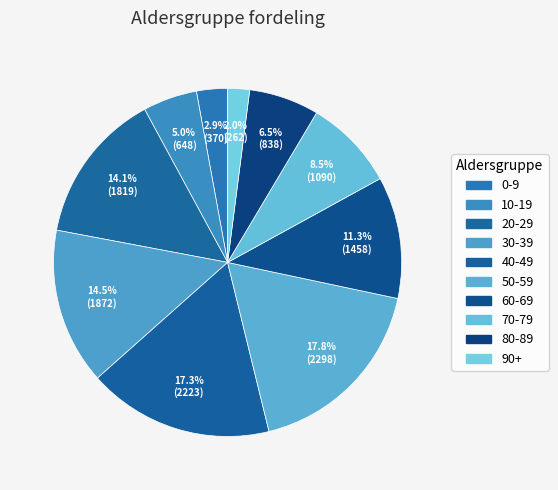

What is the ratio of the value at 50-59 to the value at 30-39?

1.2